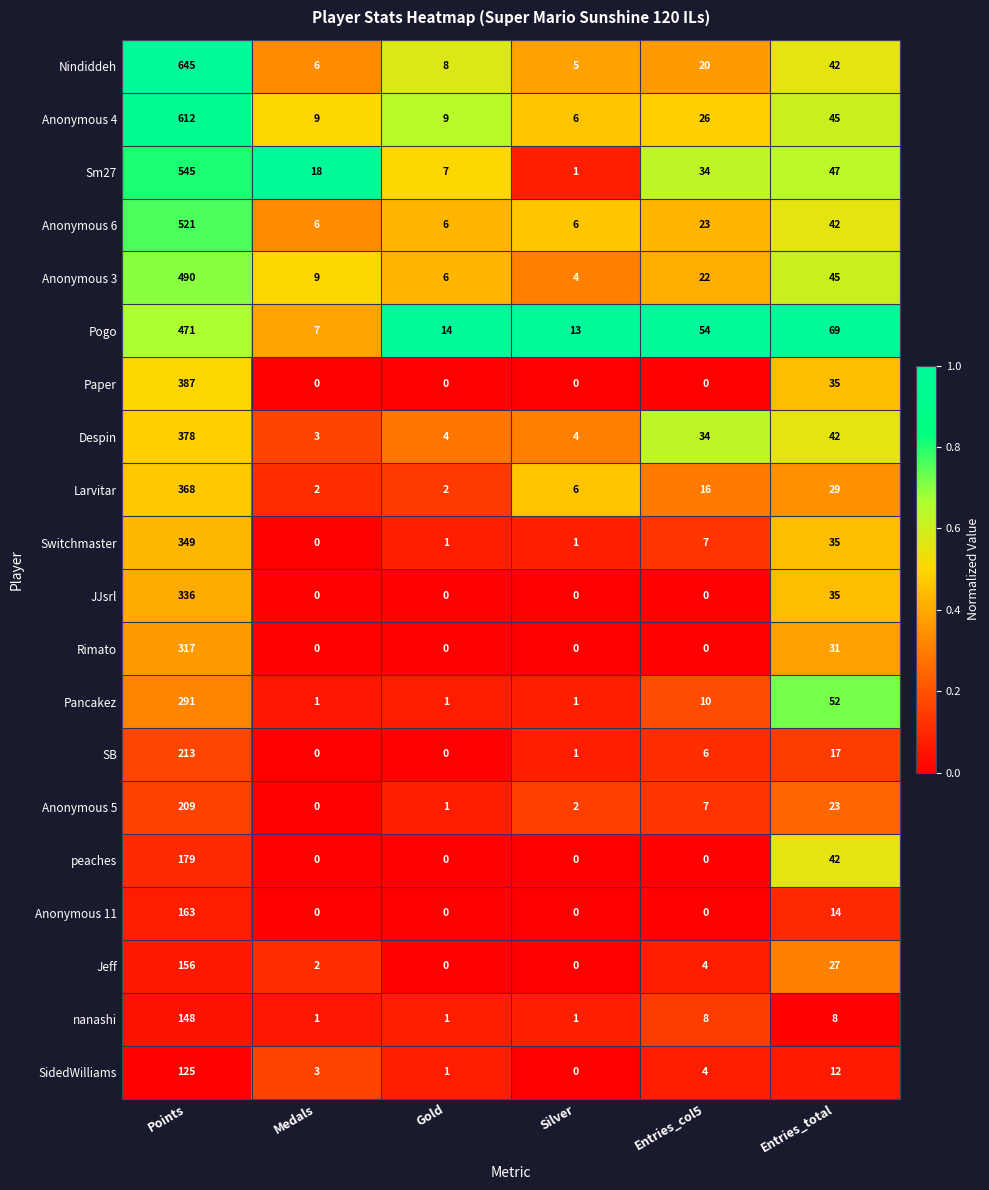

Count the number of categories in the chart.

6